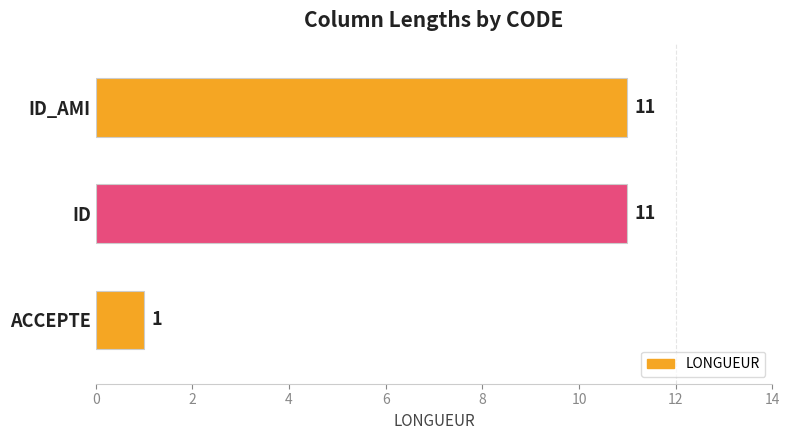

Does the chart contain stacked bars?

No